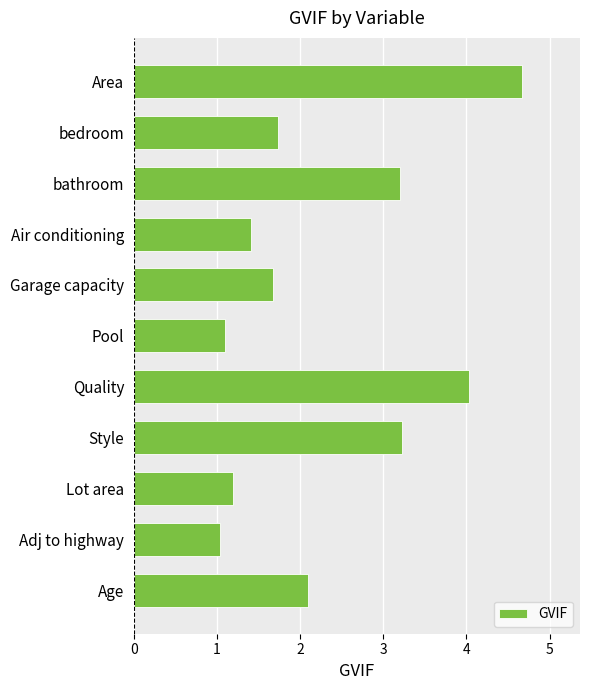

Does the chart contain stacked bars?

No